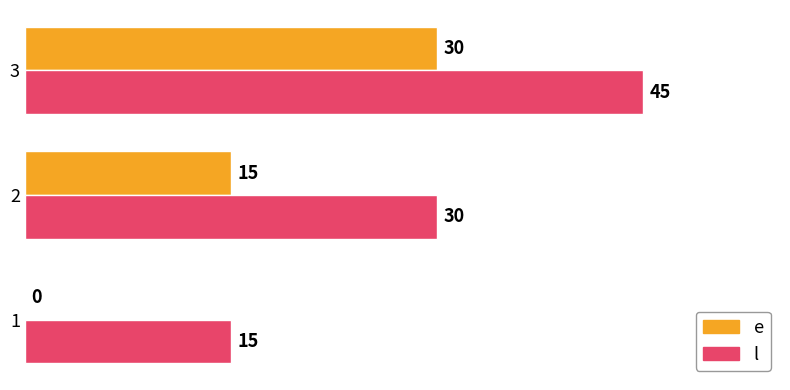

What are all the series names shown in the legend?

e, l